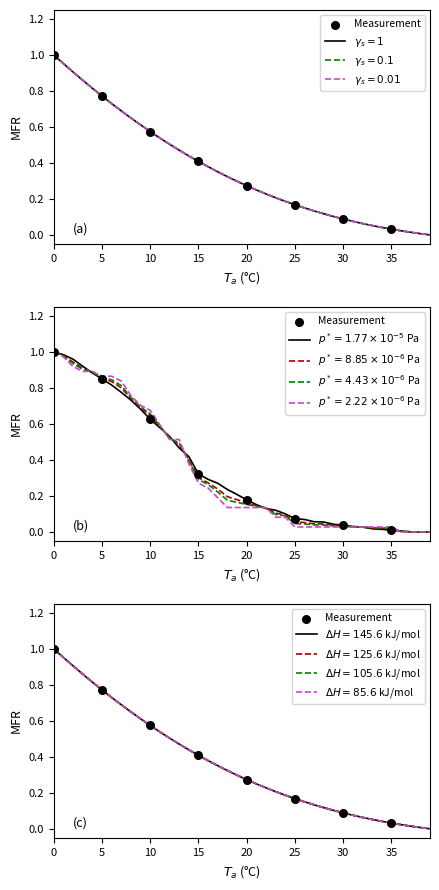

What is the change in value from 15 to 30?

-0.3